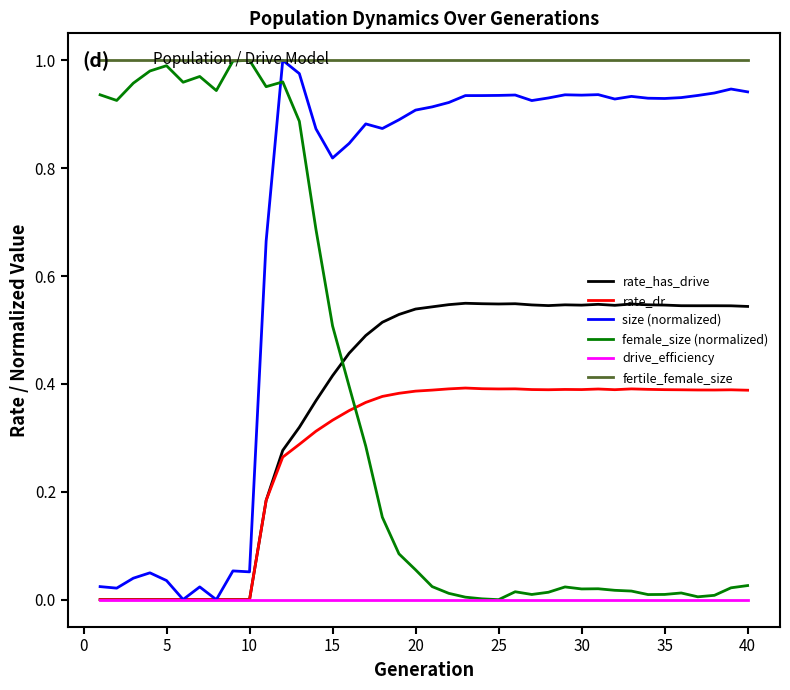

How many intersections are there between female_size (normalized) and size (normalized)?

1